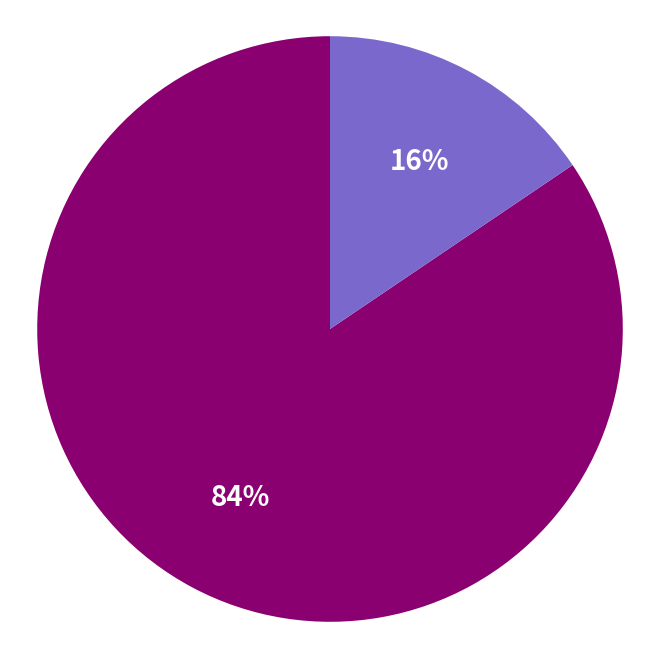

To the nearest percent, what is the average slice percentage?

50%